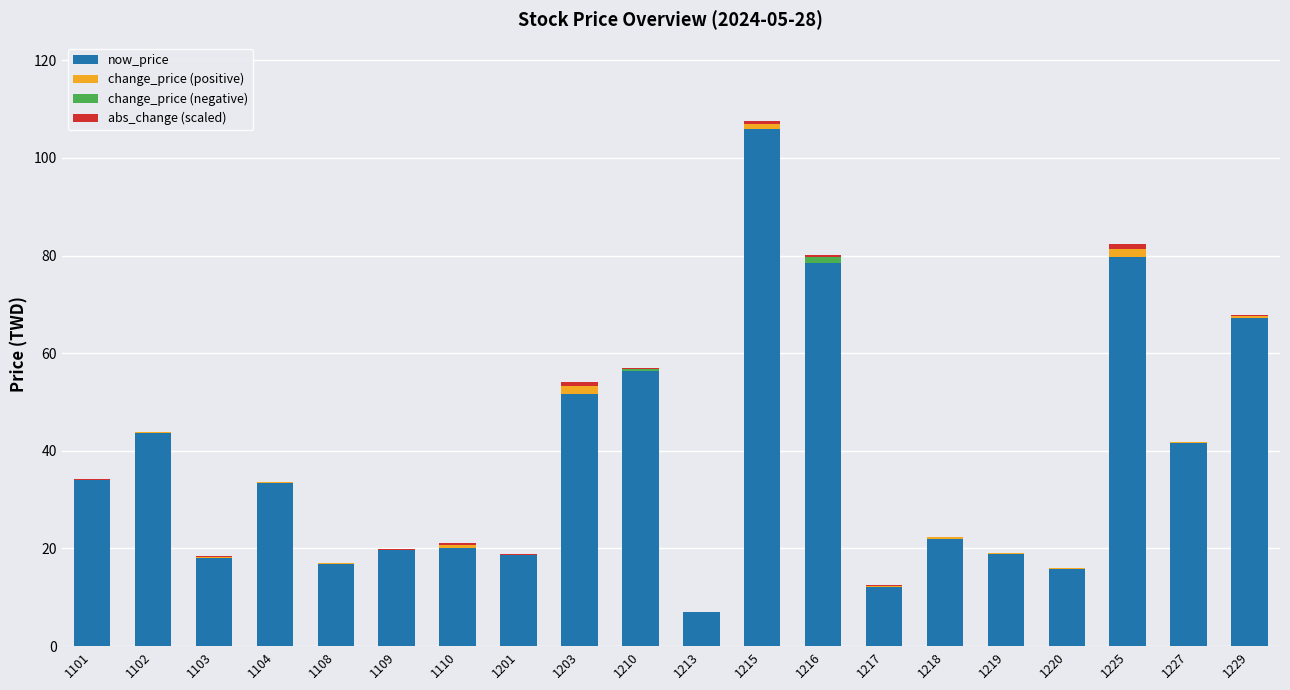

What is the highest value of the now_price series?

106.0